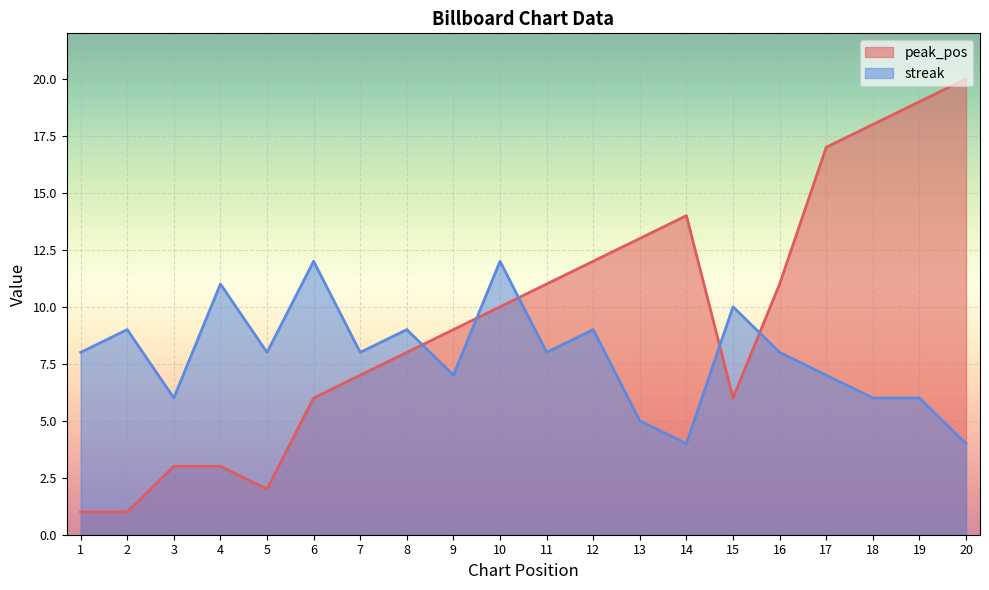

What is the spread (max minus min) of values at 9?

2